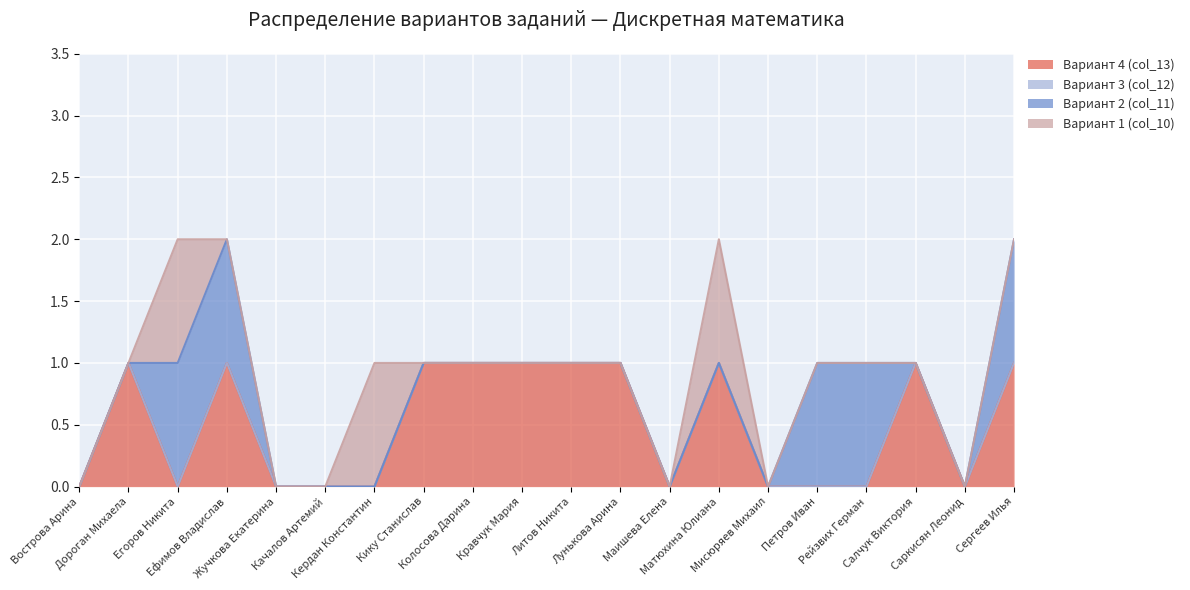

List the series in order of their overall mean, highest first.

Вариант 4 (col_13), Вариант 2 (col_11), Вариант 1 (col_10), Вариант 3 (col_12)